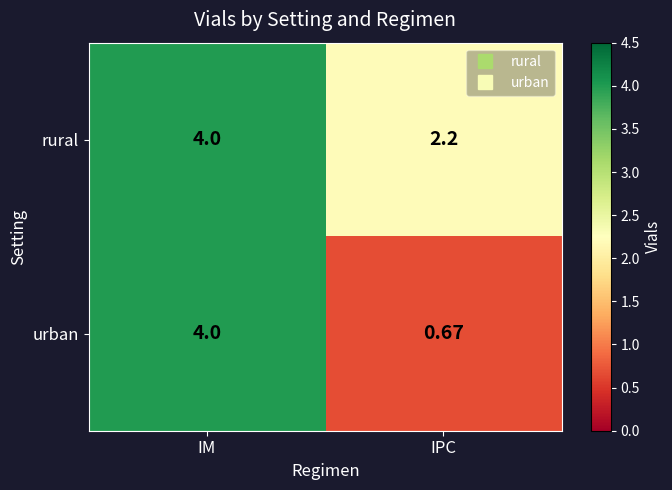

Is the value of rural at IPC greater than the value of urban at IM?

No